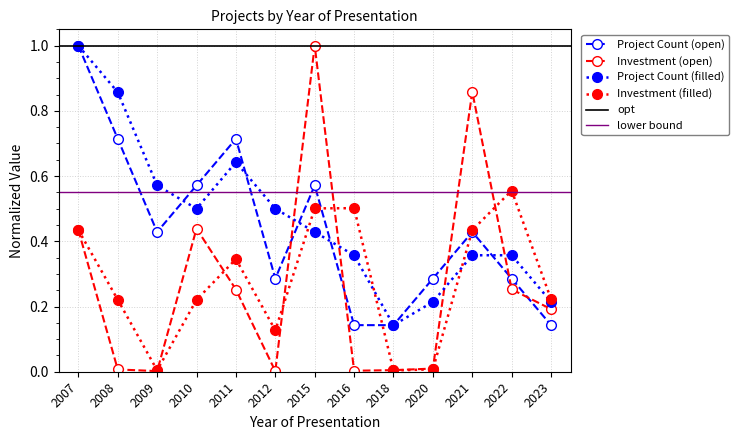

Where is the first local maximum for Total Investment (MMU$)?

2010